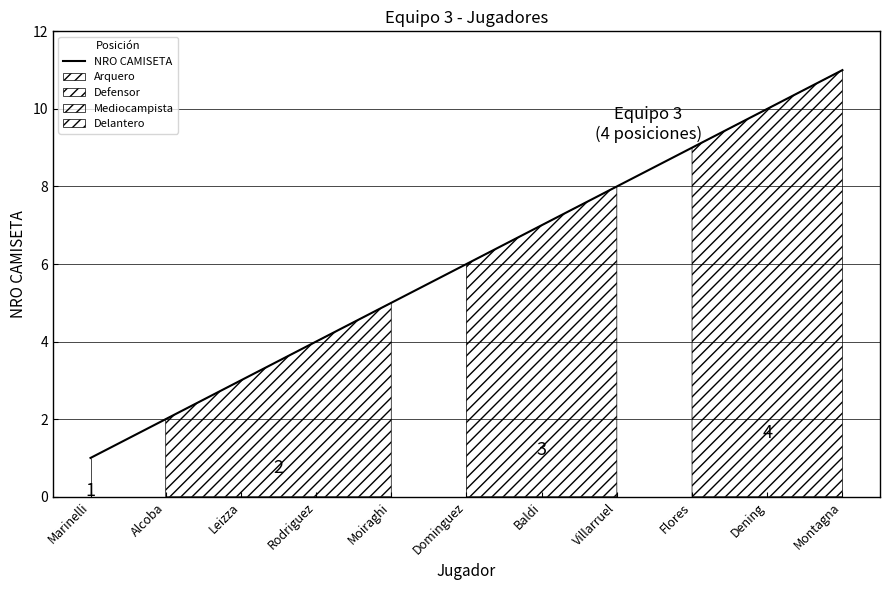

How many values are below 6?

5